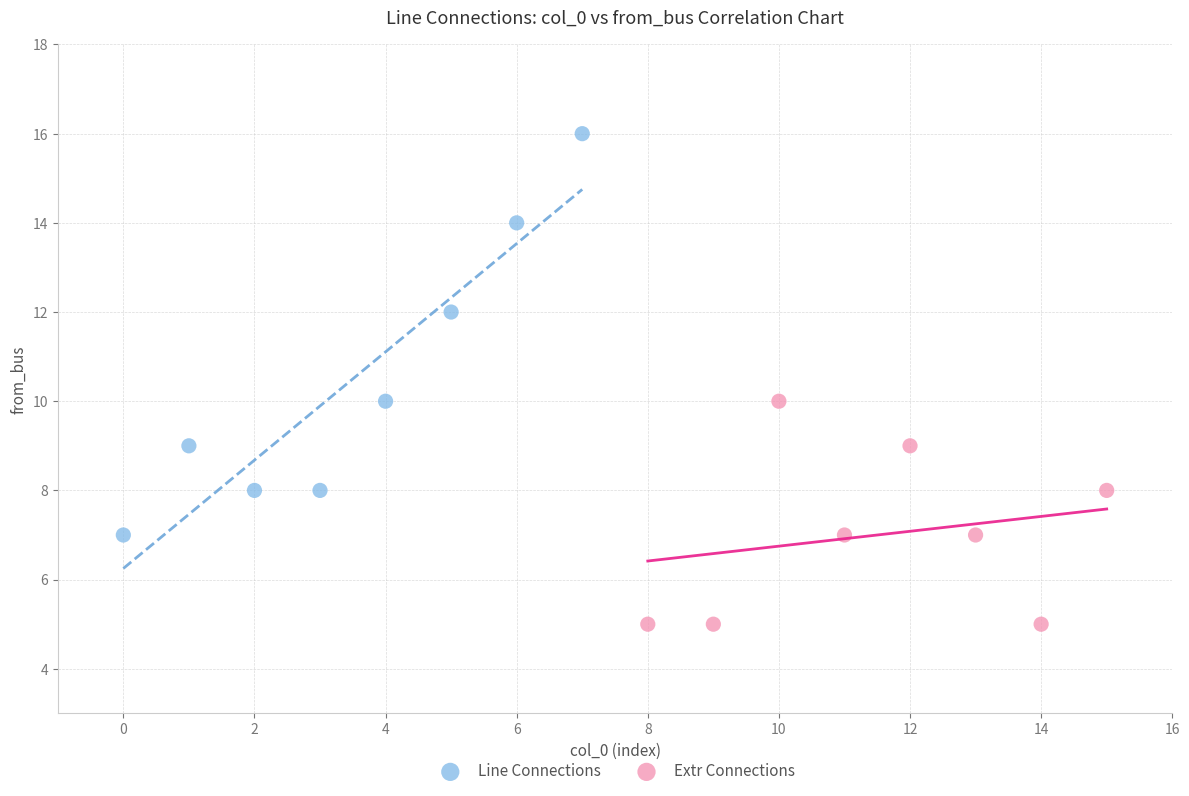

Which series has the largest Y range (max minus min)?

Line Connections